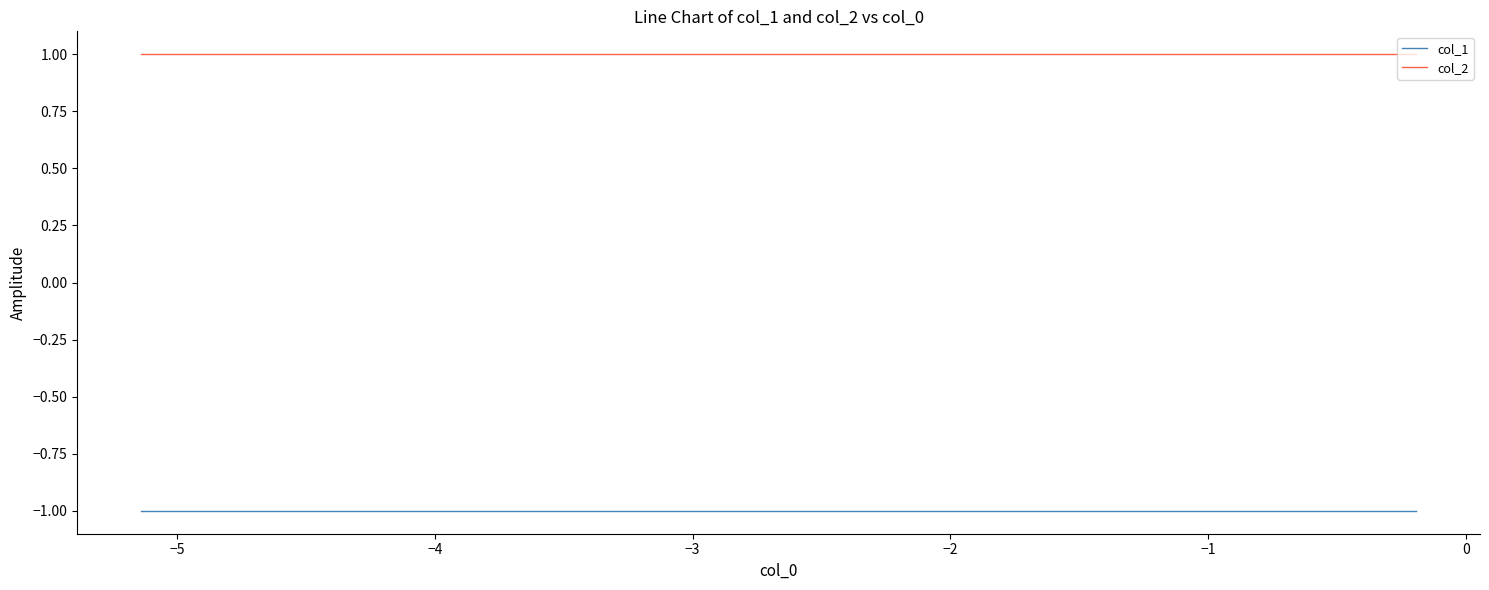

True or false: col_1 and col_2 cross at least once.

False